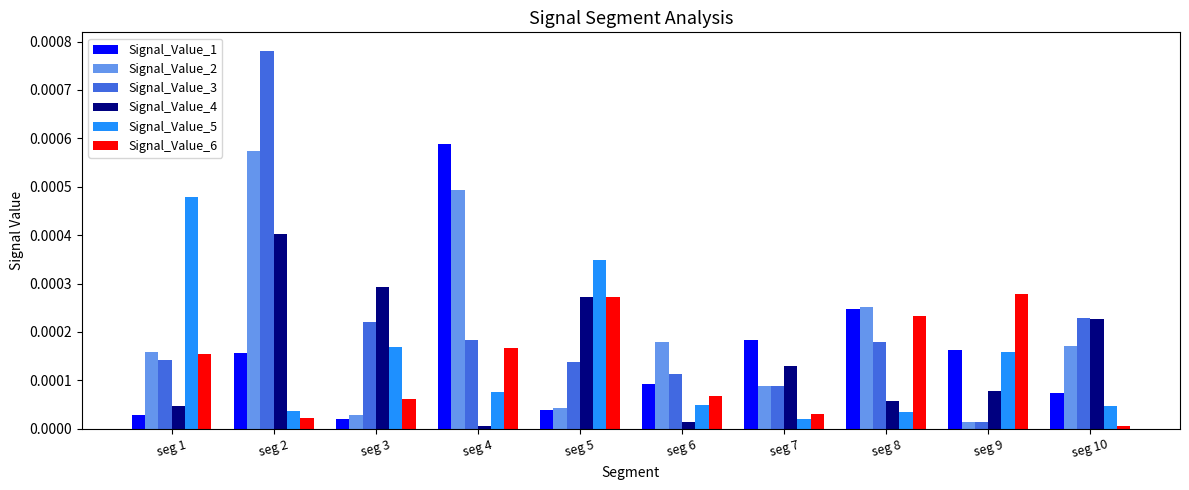

What are all the series names shown in the legend?

Signal_Value_1, Signal_Value_2, Signal_Value_3, Signal_Value_4, Signal_Value_5, Signal_Value_6